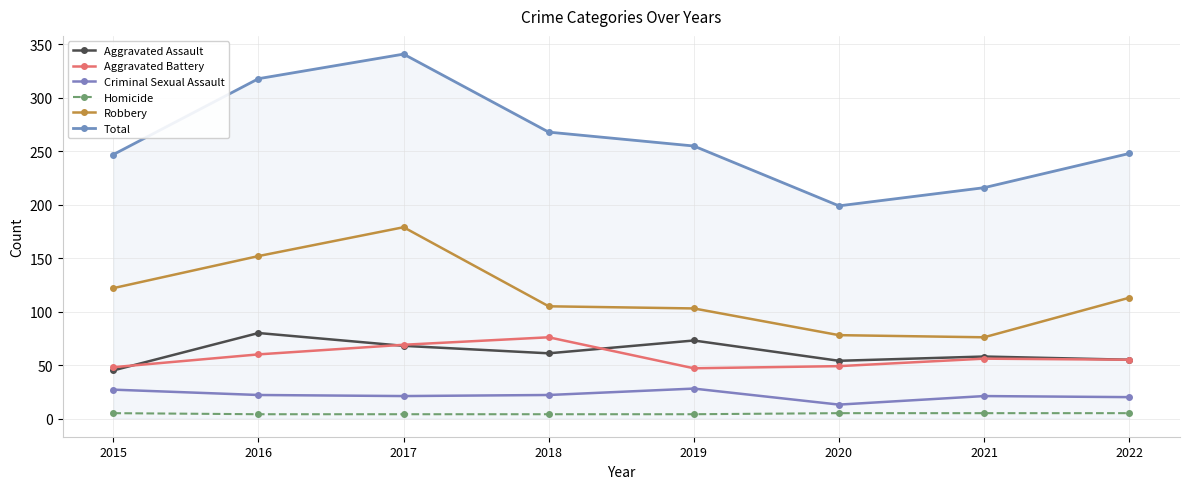

Where is Aggravated Assault nearest to the value 62?

2018